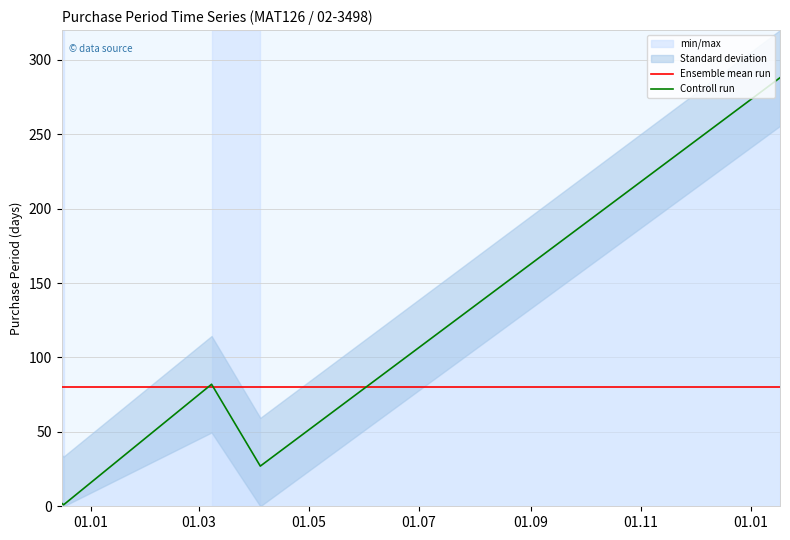

What is the highest value of the Controll run series?

288